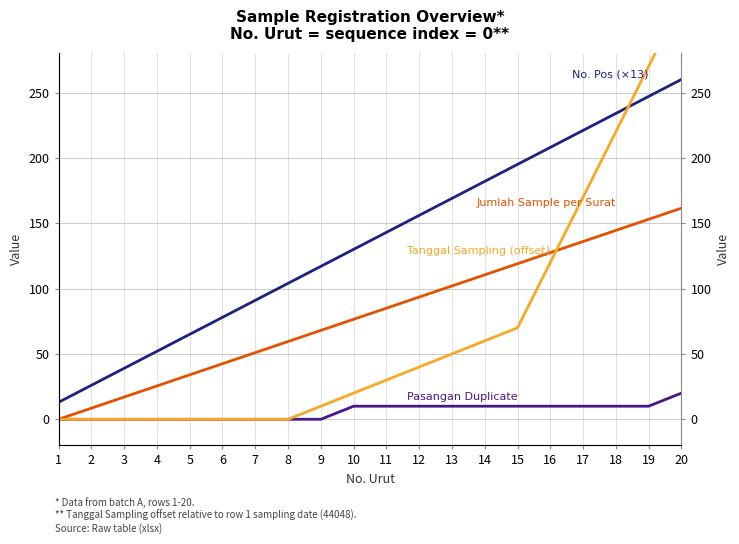

Is the value of No. Pos (×13) at 7 greater than the value of Tanggal Sampling (offset) at 16?

No